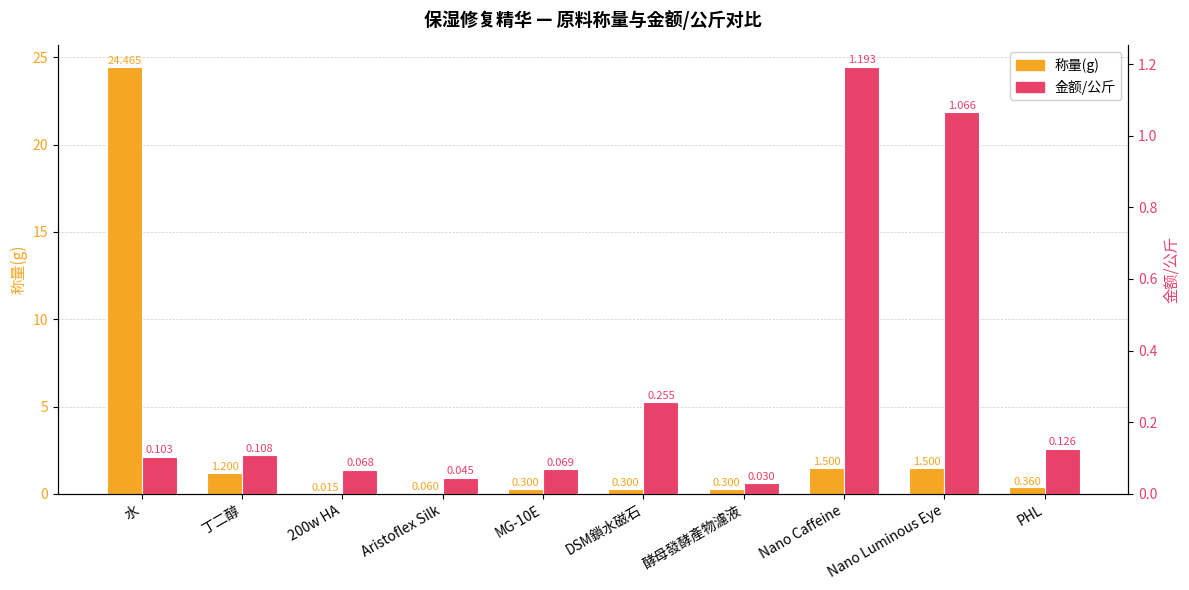

What is the average value of the 称量(g) series?

3.0